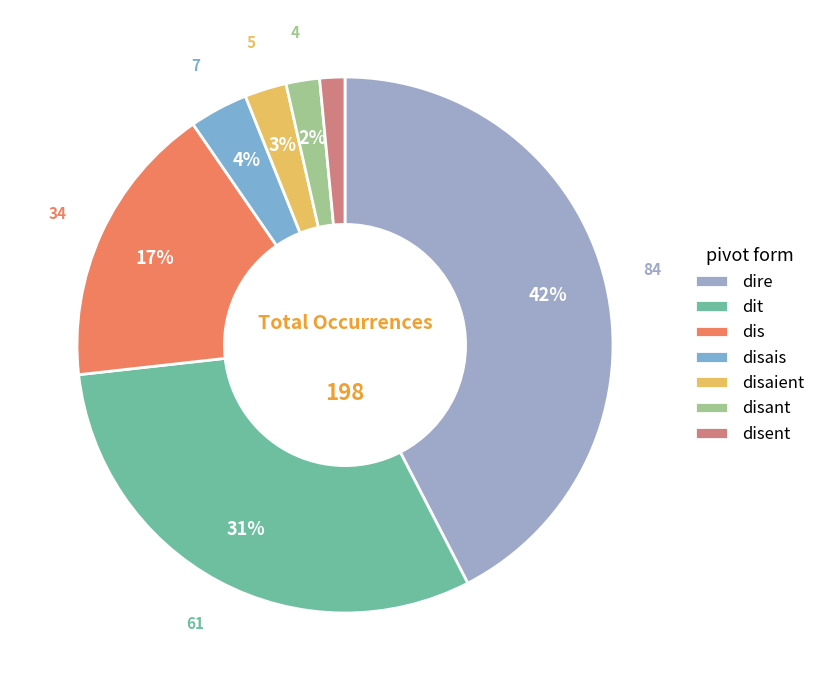

Count the number of slices in the pie.

7